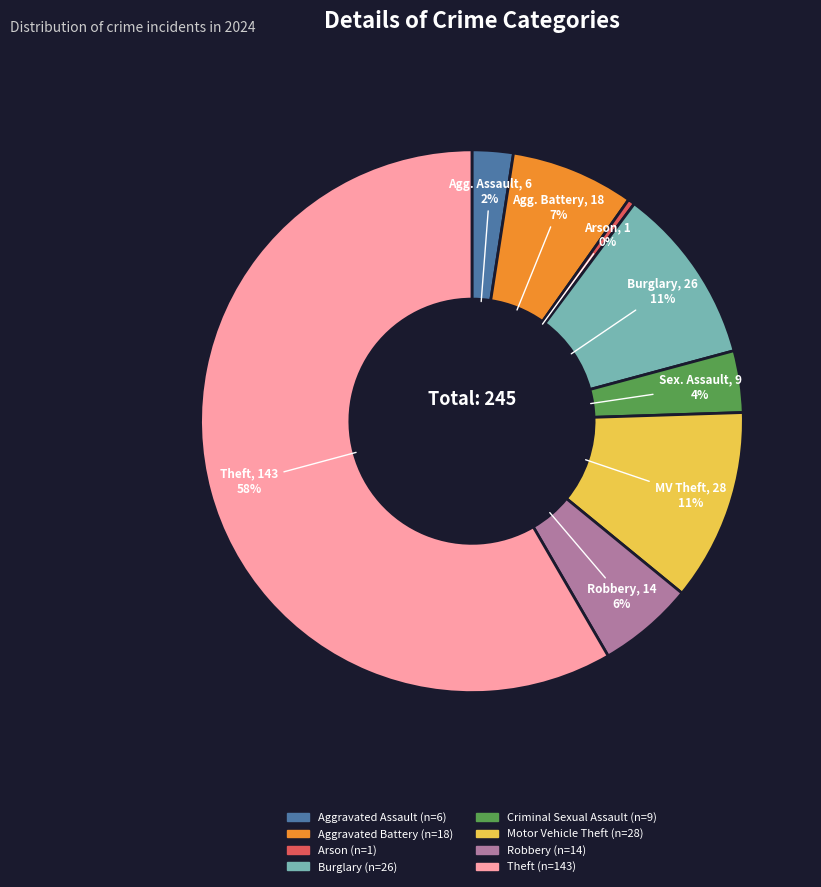

Does any single category account for the majority?

Yes